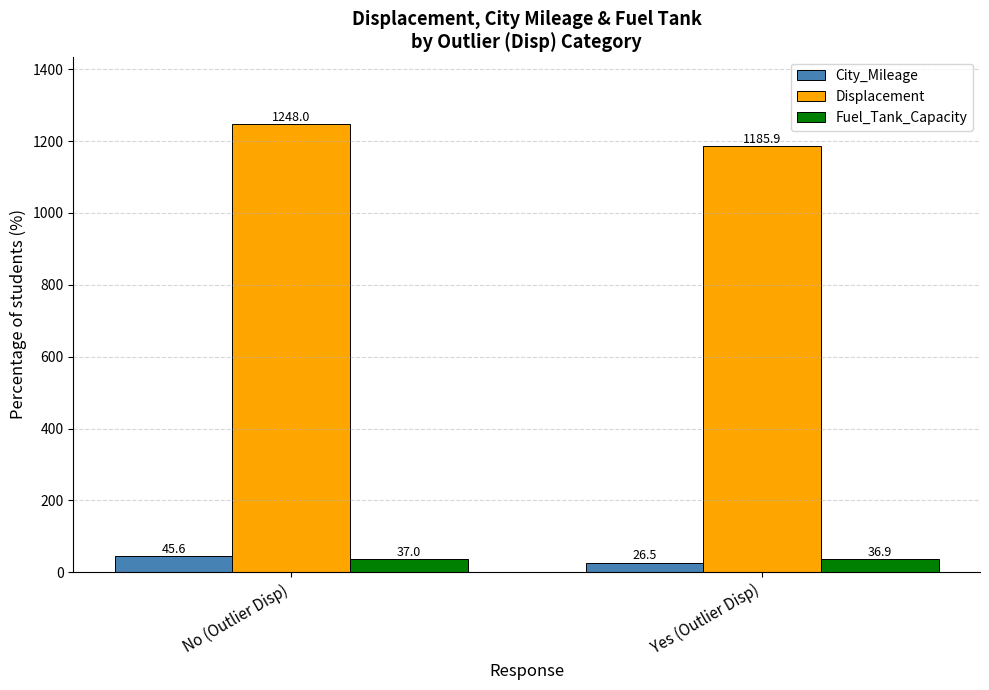

Is it true that City_Mileage equals 26.5 at Yes (Outlier Disp)?

True